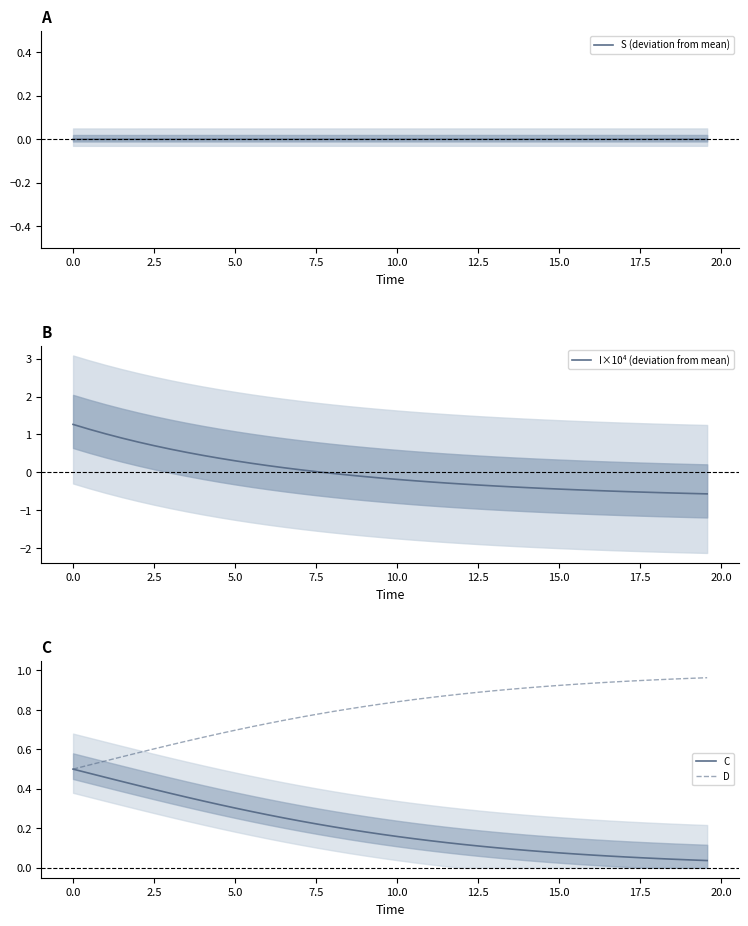

How many data points in I×10⁴ (deviation from mean) are less than 0?

24